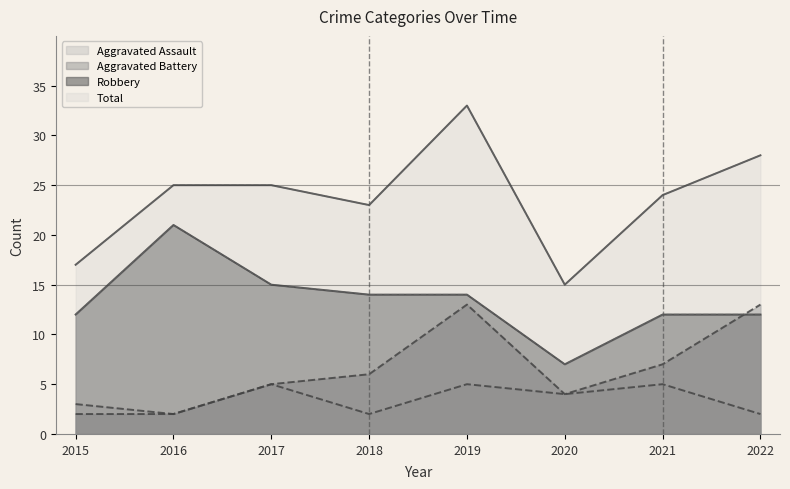

At which label does Robbery reach its minimum?

2020